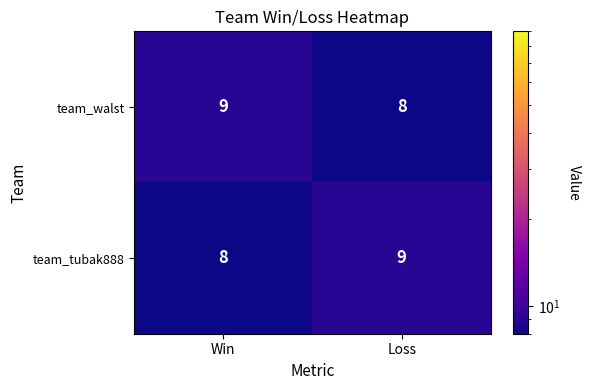

Where is team_walst nearest to the value 8?

Loss